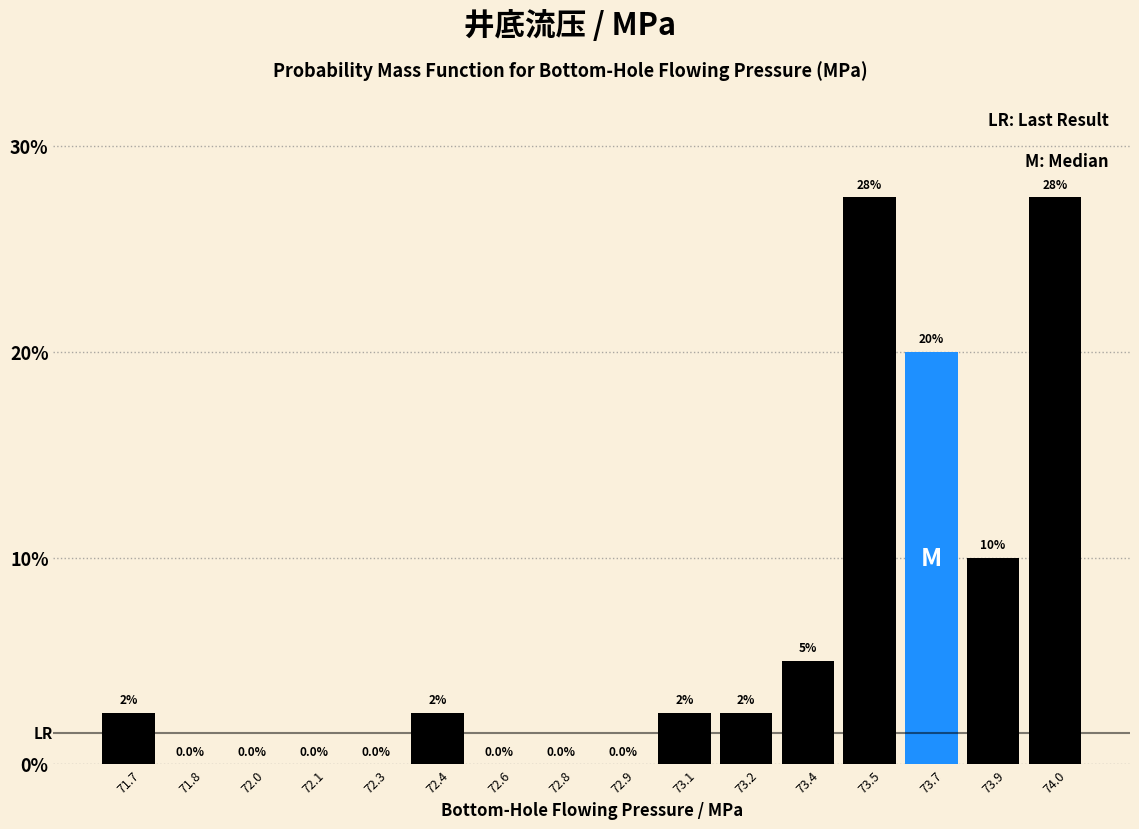

Reading left to right, what are all the values shown in this chart?

71.7=2.5	71.8=0.0	72.0=0.0	72.1=0.0	72.3=0.0	72.4=2.5	72.6=0.0	72.8=0.0	72.9=0.0	73.1=2.5	73.2=2.5	73.4=5.0	73.5=27.5	73.7=20.0	73.9=10.0	74.0=27.5